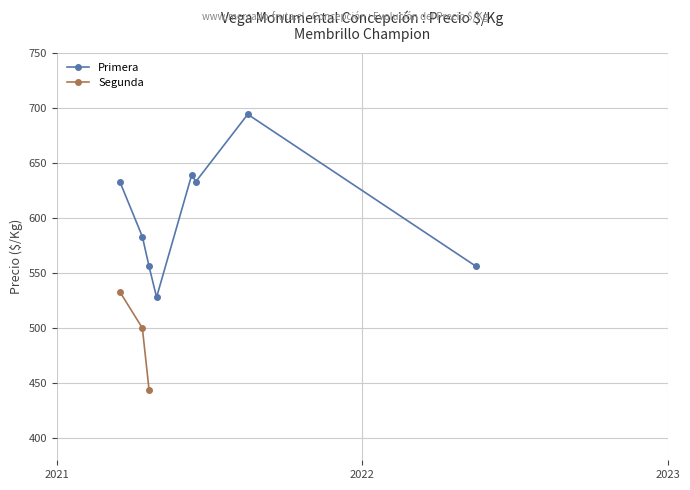

The value at 2021-06-11 is 639. True or false?

True